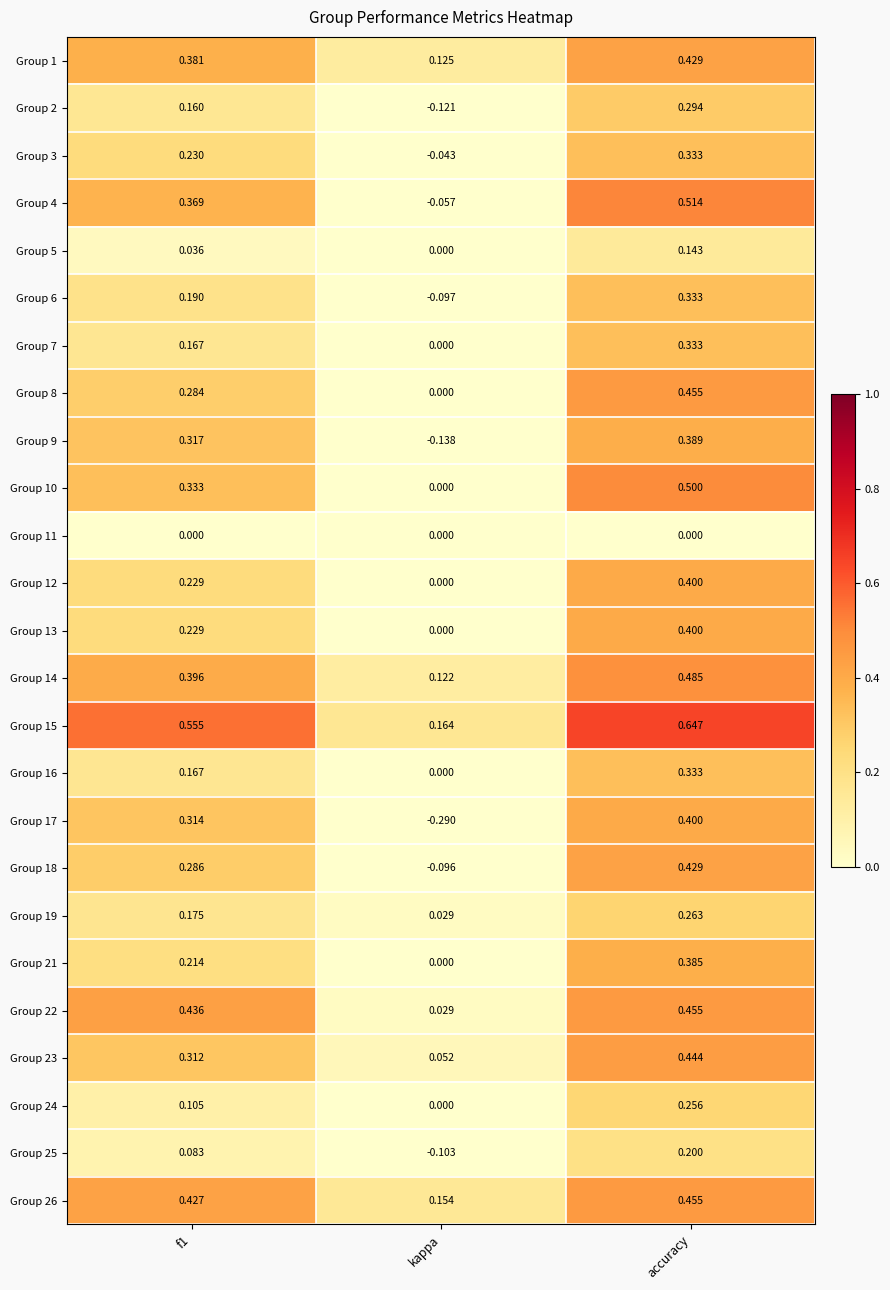

Where is Group 16 nearest to the value 0?

kappa